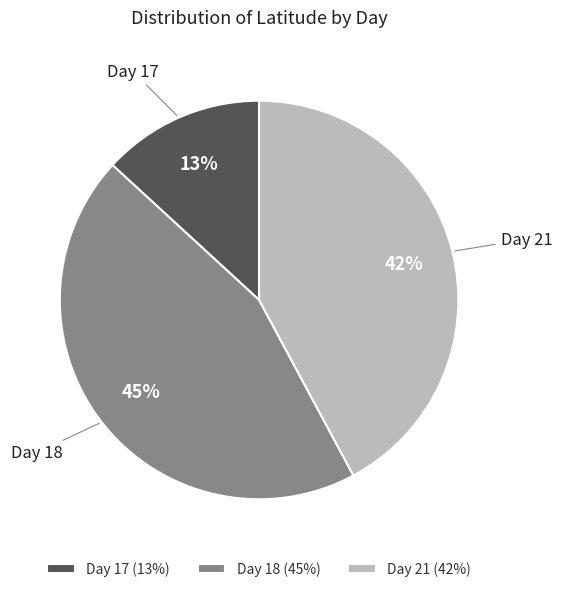

Count the number of slices in the pie.

3